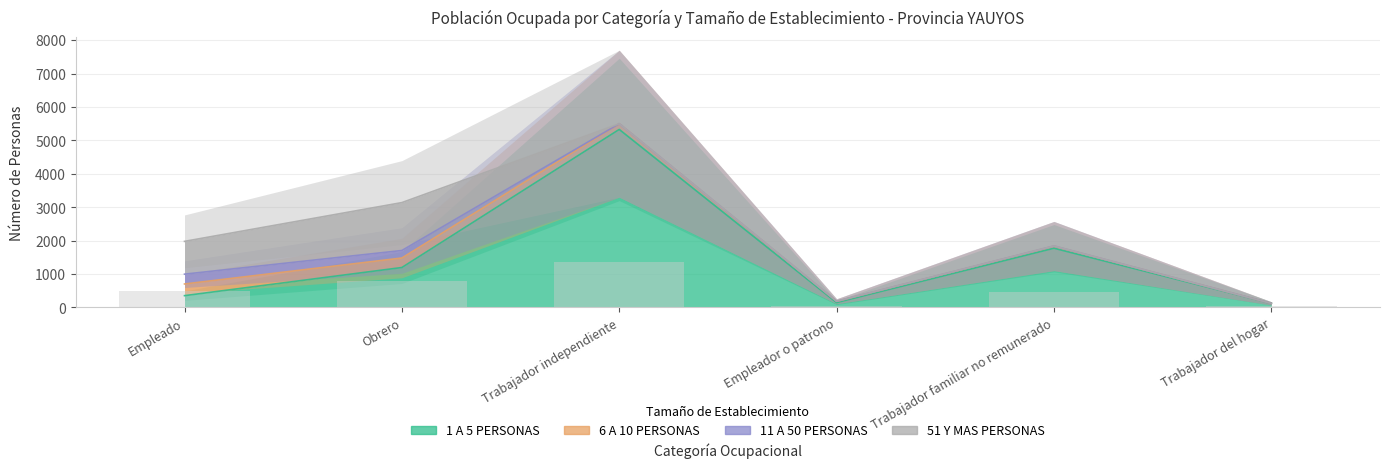

How many values in the 6 A 10 PERSONAS series exceed 170?

2